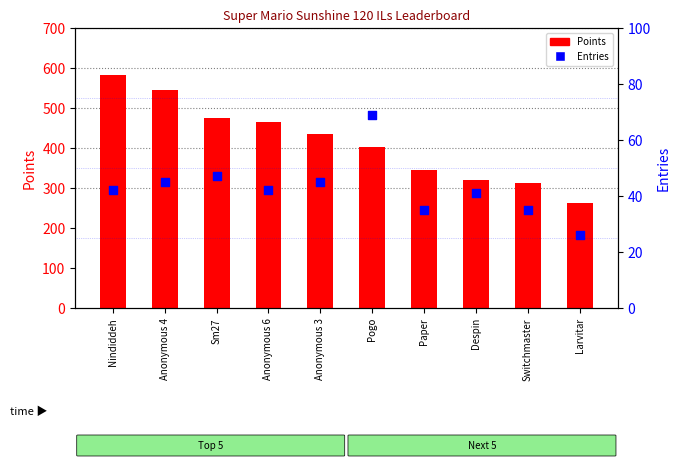

At which category is the sum across all series the highest?

Nindiddeh